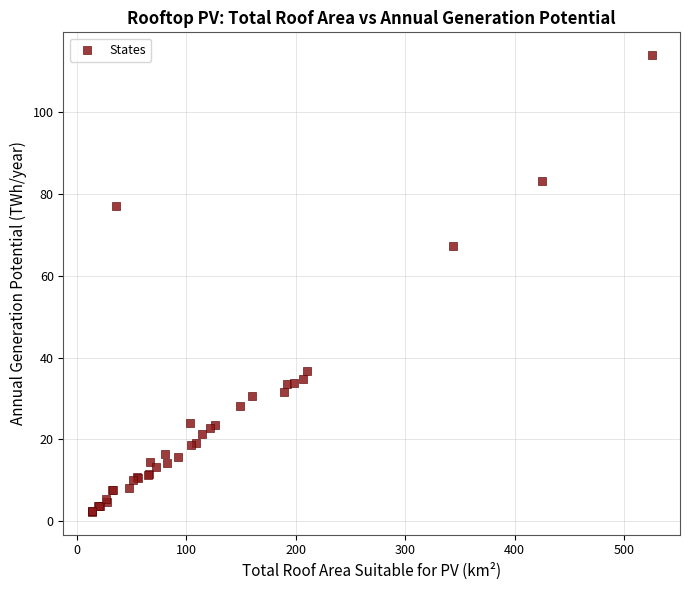

What Y value in the scatter plot is closest to 58?

67.3